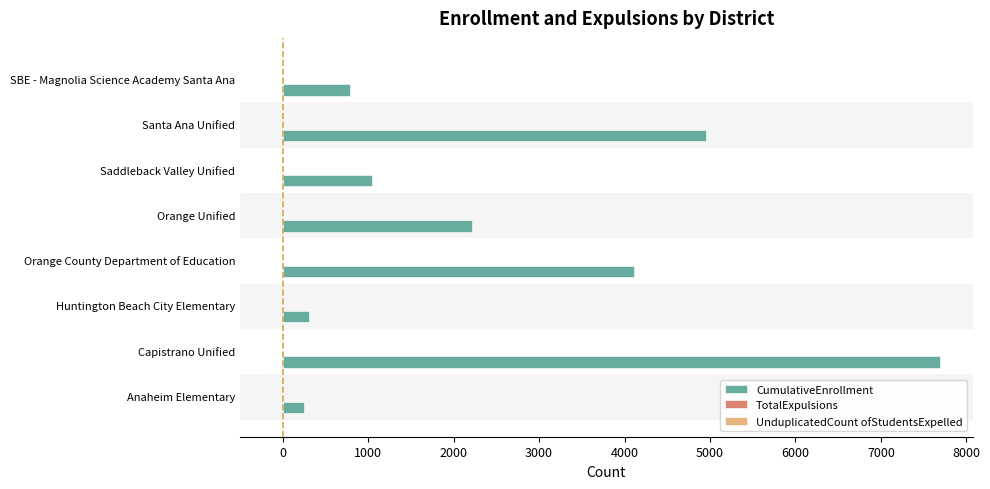

How many data points does each series have?

8